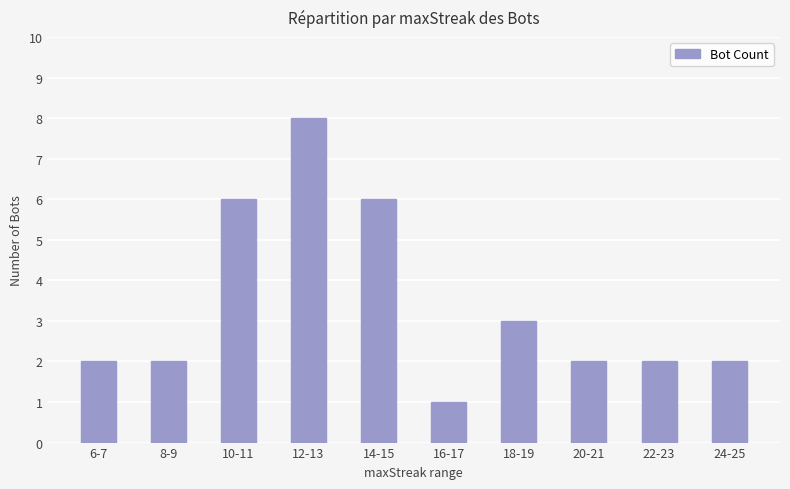

True or false: the data shows 2 at 8-9.

True